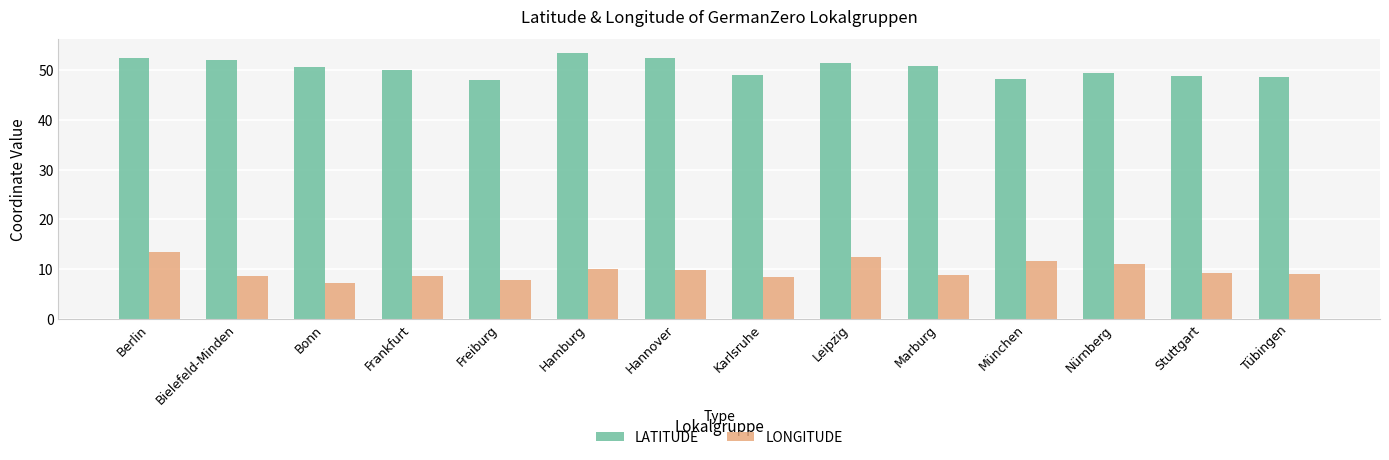

What is the minimum value for LONGITUDE?

7.1